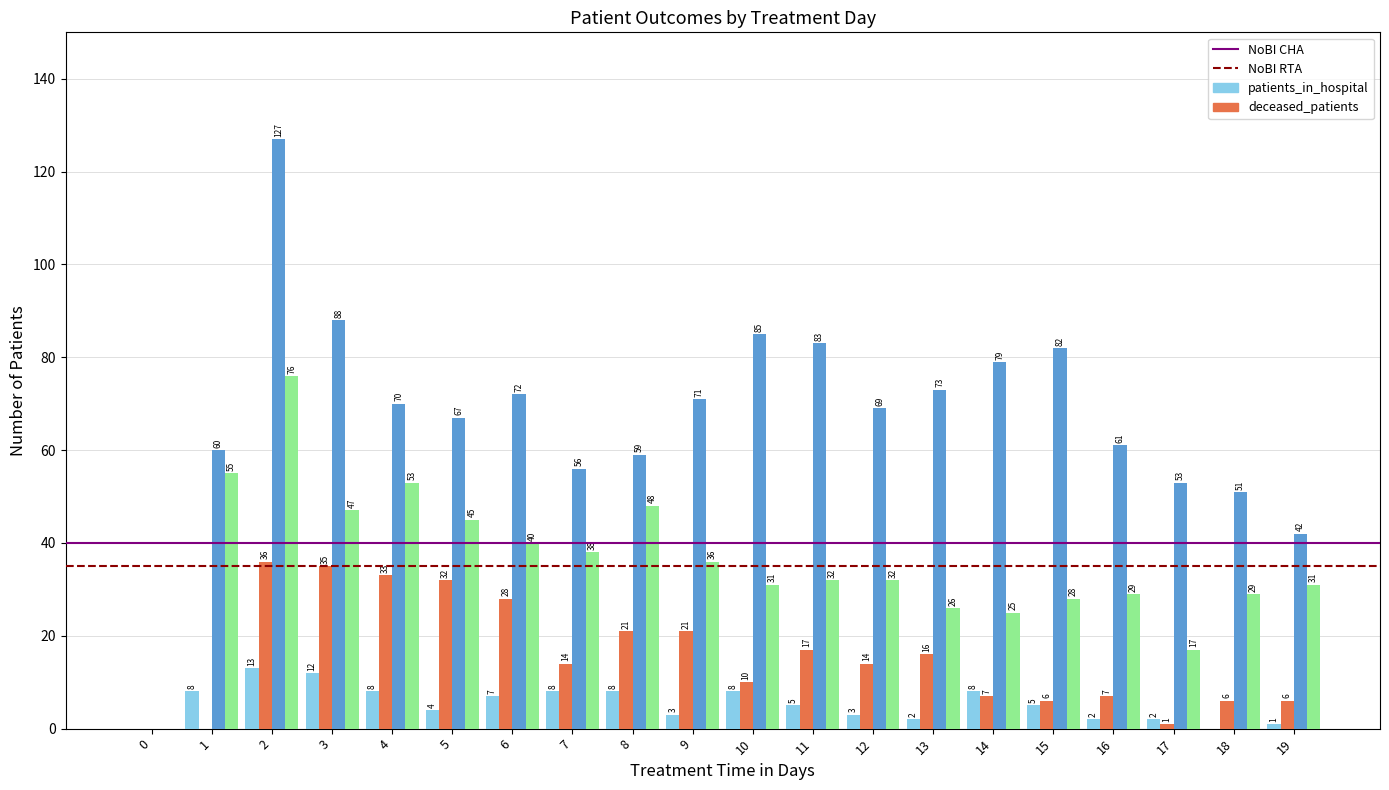

What is the total value across all series at 18?

86